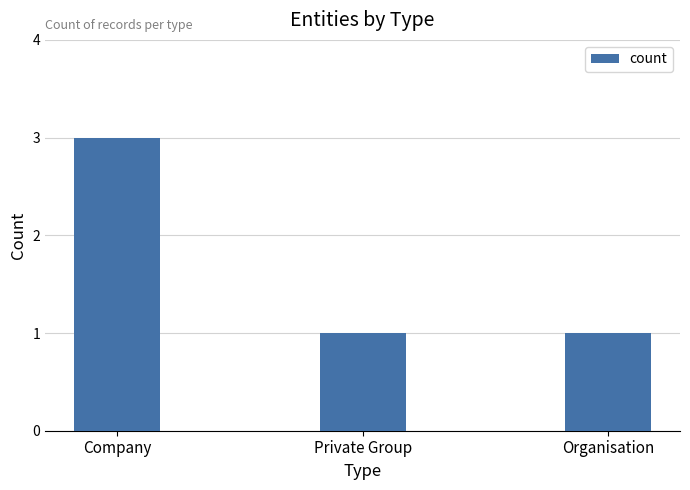

Read the value at Private Group.

1